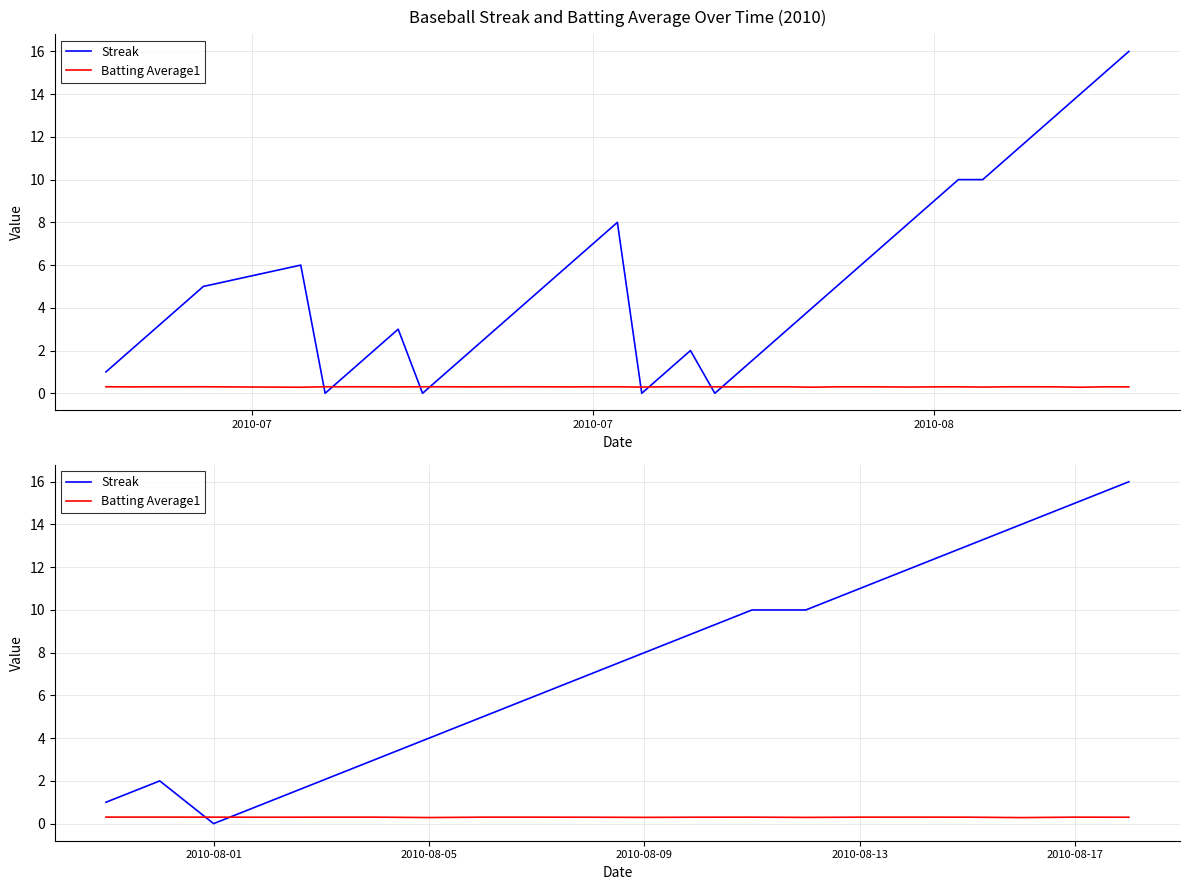

How many interior local peaks does the Streak series have?

1